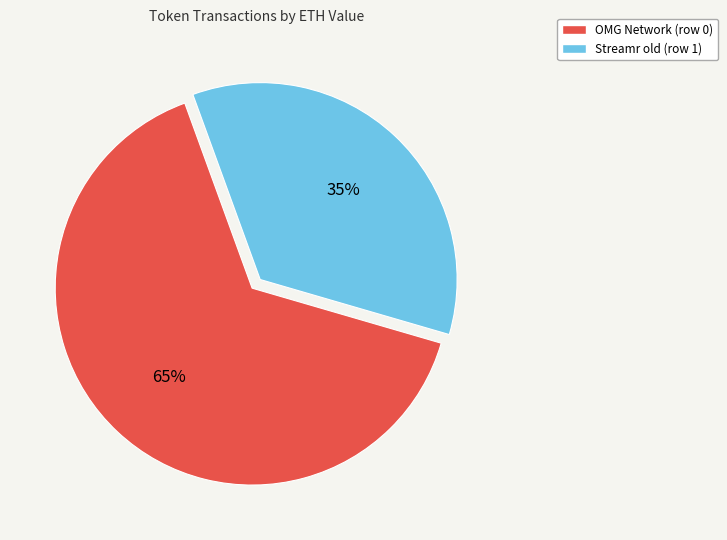

Which category has the smallest portion of the pie?

Streamr old (row 1)